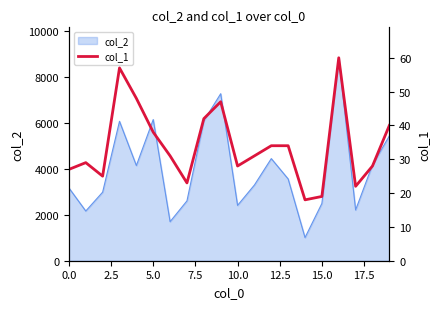

The value of col_2 at 10.0 is 2410. True or false?

True